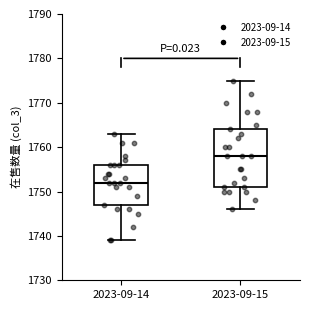

Which box has the highest median line?

2023-09-15